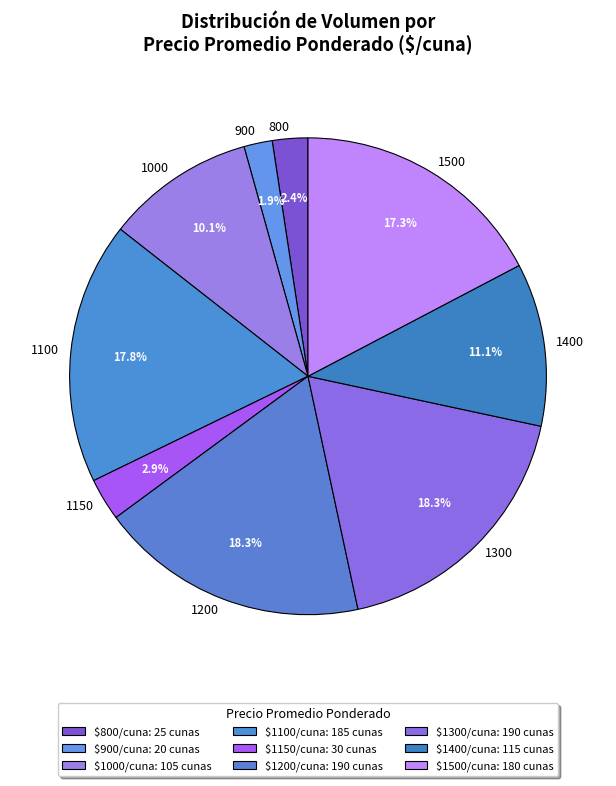

Does 900 represent more than half of the total?

No